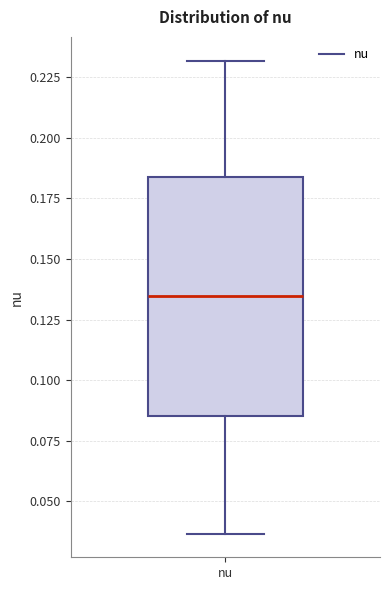

Transcribe this box plot: give where the median line is, the range the box spans, and where the two whiskers end, as read against the y-axis. The values are not printed on the chart, so give them approximately, as read against the axis.

median 0.135, box 0.085 to 0.185, whiskers 0.035 to 0.230